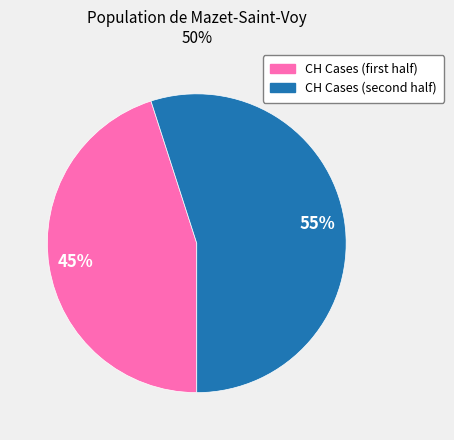

How many slices are in this pie chart?

2